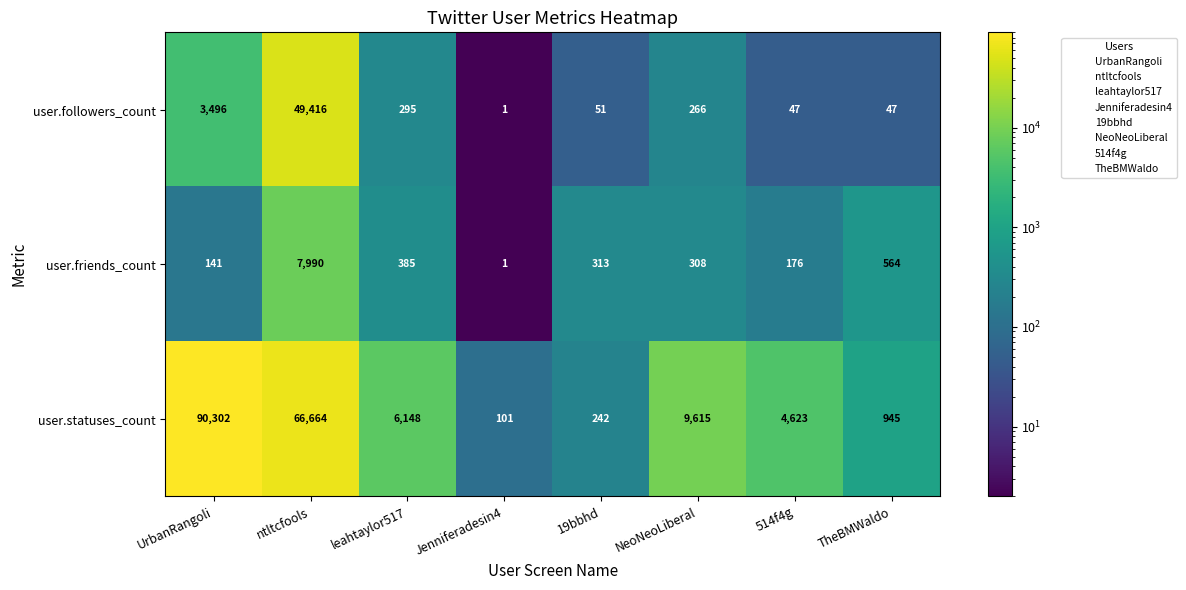

Reading left to right, transcribe all the data shown in this chart.

user.followers_count: UrbanRangoli=3496	ntltcfools=49416	leahtaylor517=295	Jenniferadesin4=1	19bbhd=51	NeoNeoLiberal=266	514f4g=47	TheBMWaldo=47
user.friends_count: UrbanRangoli=141	ntltcfools=7990	leahtaylor517=385	Jenniferadesin4=1	19bbhd=313	NeoNeoLiberal=308	514f4g=176	TheBMWaldo=564
user.statuses_count: UrbanRangoli=90302	ntltcfools=66664	leahtaylor517=6148	Jenniferadesin4=101	19bbhd=242	NeoNeoLiberal=9615	514f4g=4623	TheBMWaldo=945